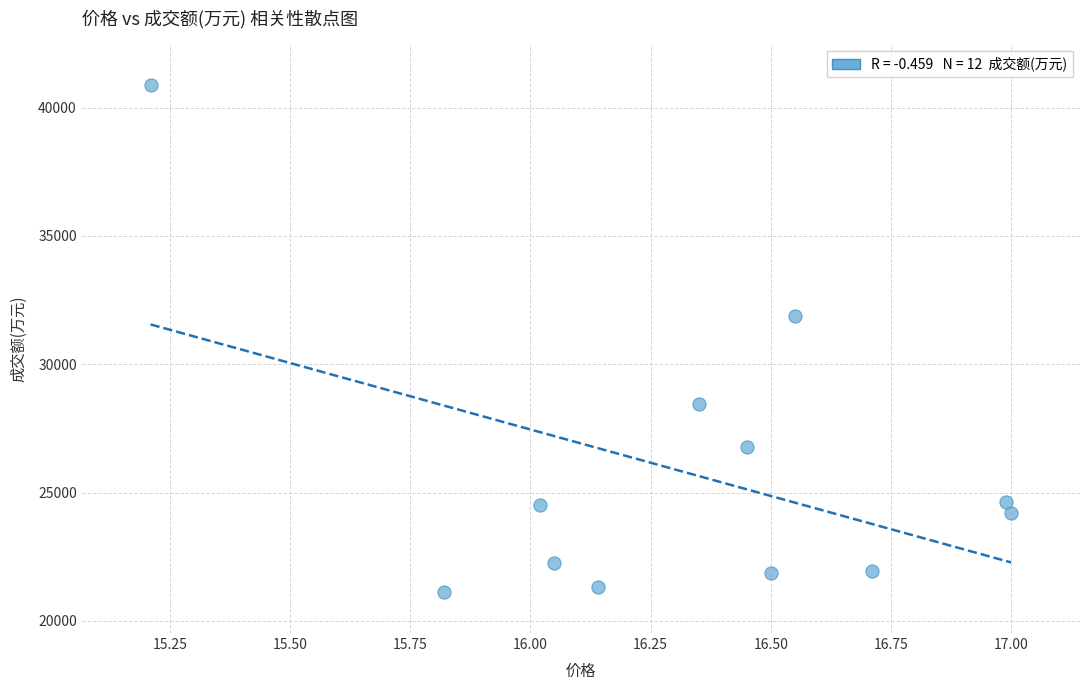

What is the average Y value?

25823